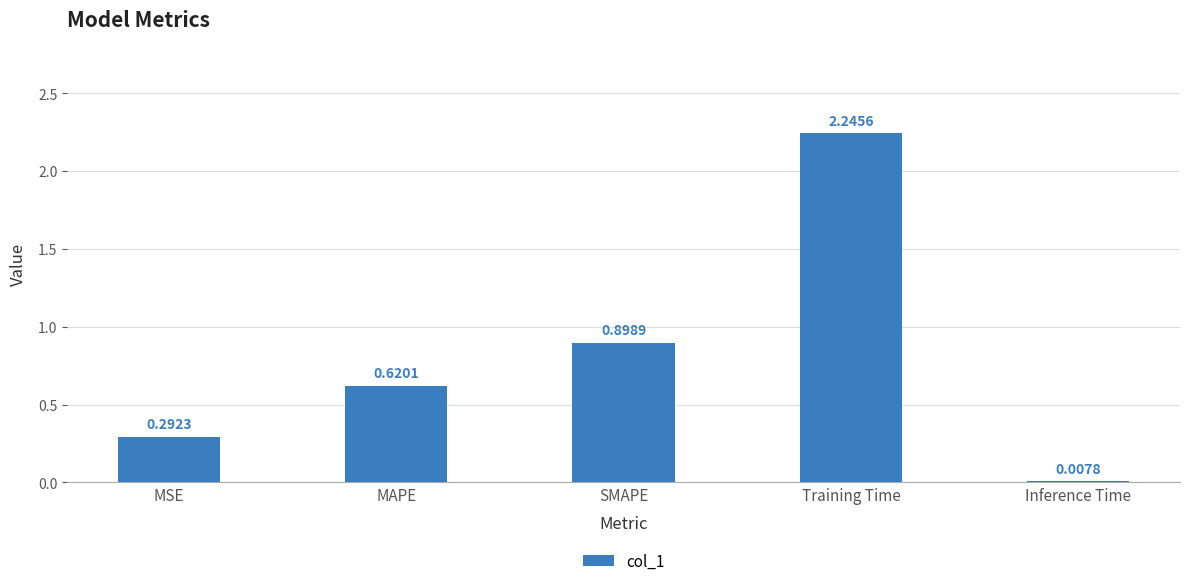

At which label is the value closest to 1?

SMAPE